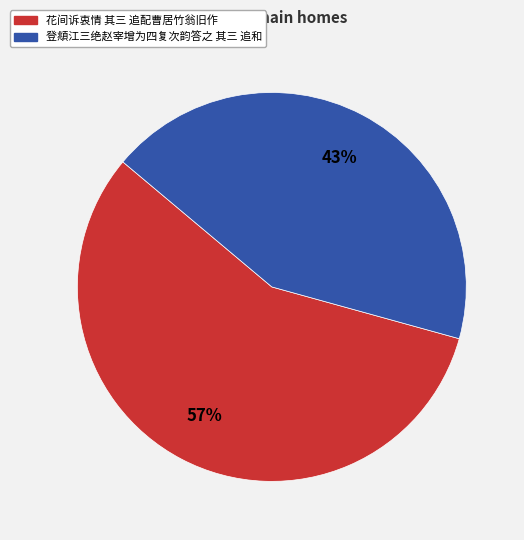

Approximately how many times larger is the value at 花间诉衷情 其三 追配曹居竹翁旧作 compared to 登頫江三绝赵宰增为四复次韵答之 其三 追和?

1.3